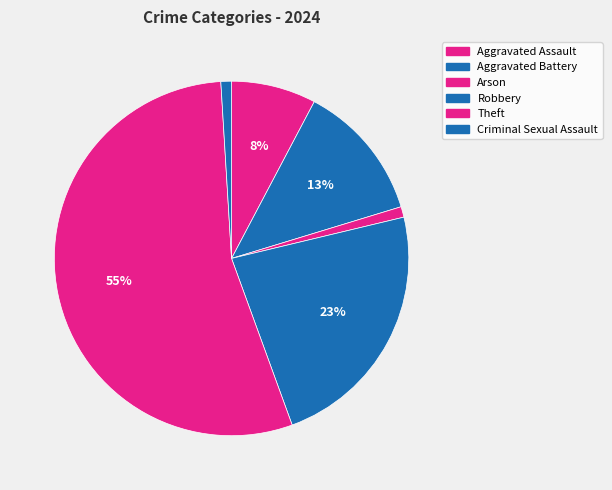

Does any single category account for the majority?

Yes